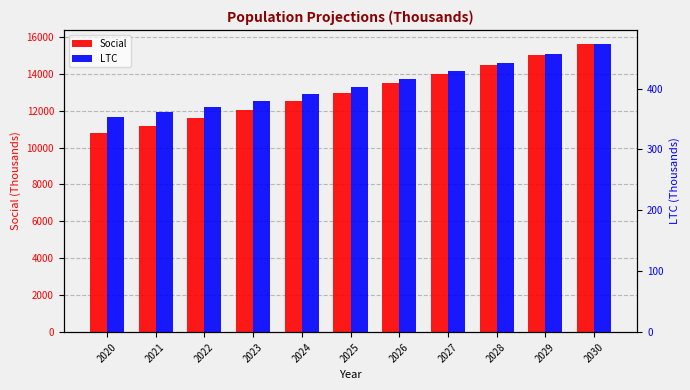

What value does the Social series have at 2029?

15030.0